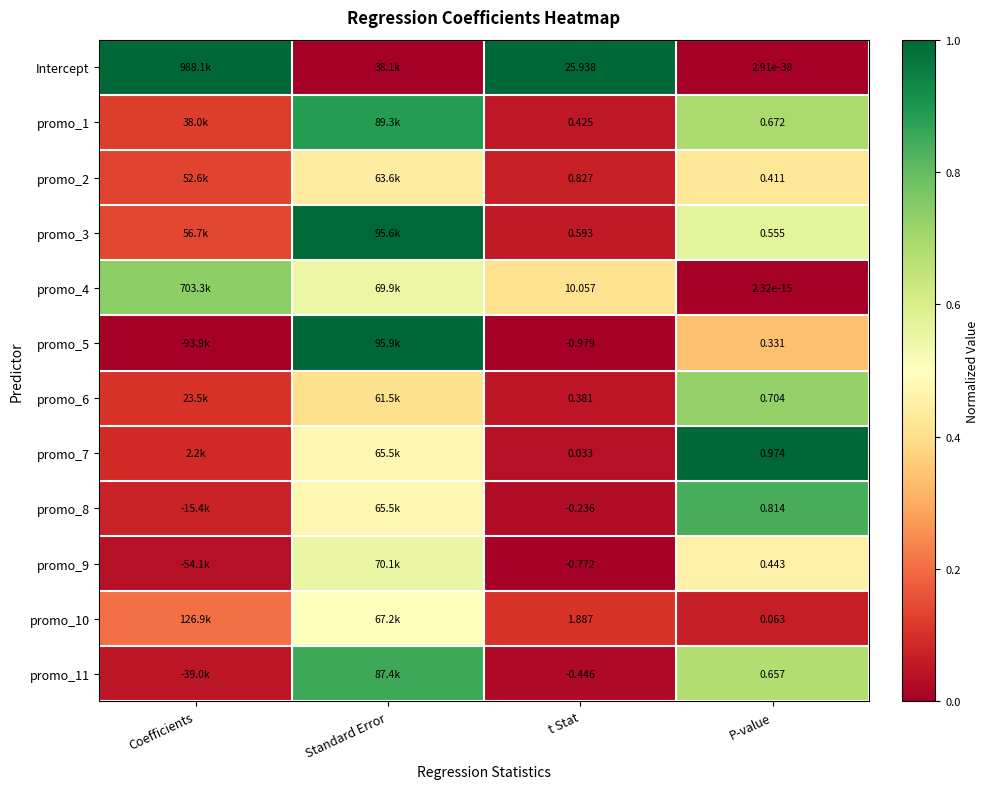

At how many categories does at least one series exceed 0?

4